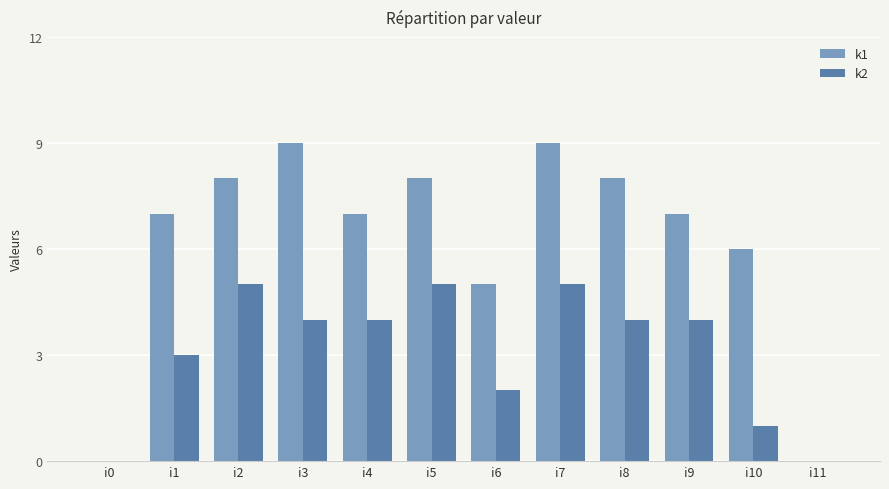

What are all the series names shown in the legend?

k1, k2